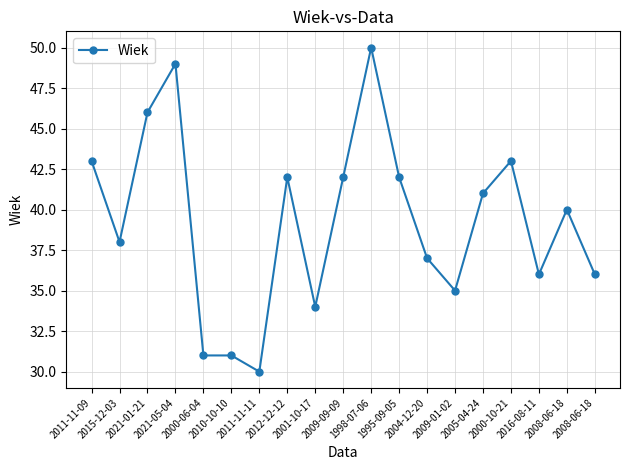

Does the chart have visible grid lines?

Yes